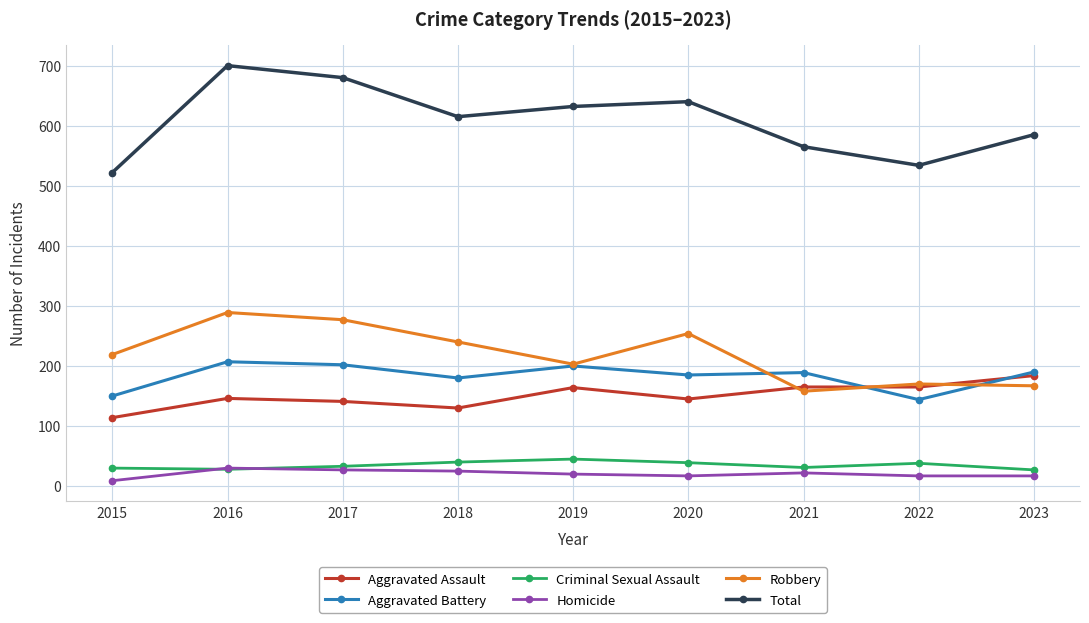

True or false: Total and Robbery intersect in this chart.

False